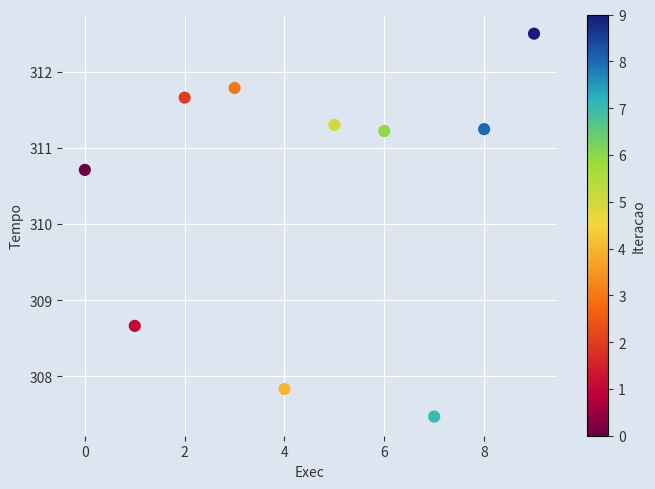

What Y value in the scatter plot is closest to 309?

308.7